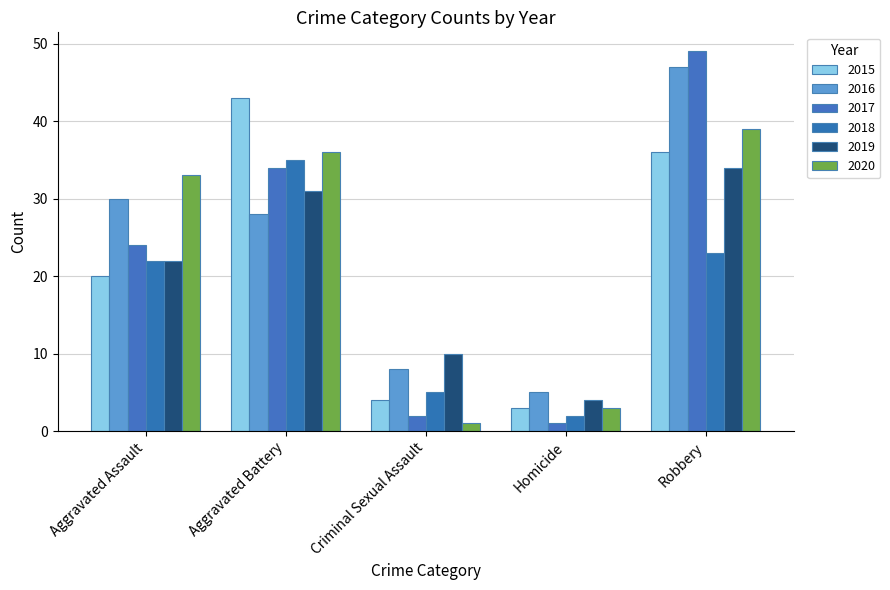

Is it true that 2016 equals 5 at Homicide?

True